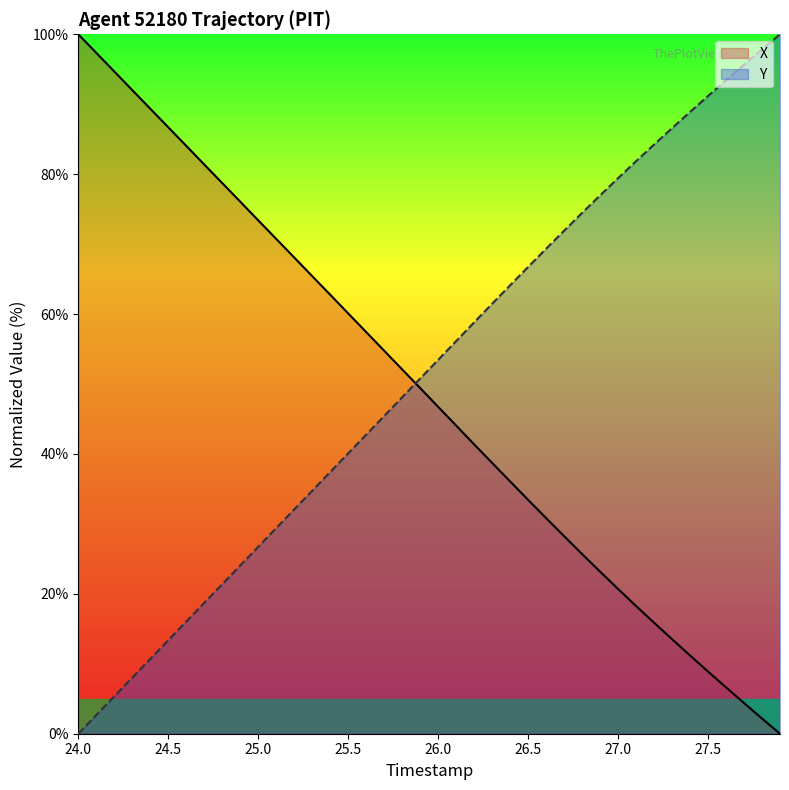

What is the difference between the highest and lowest values at 27.5?

82.3